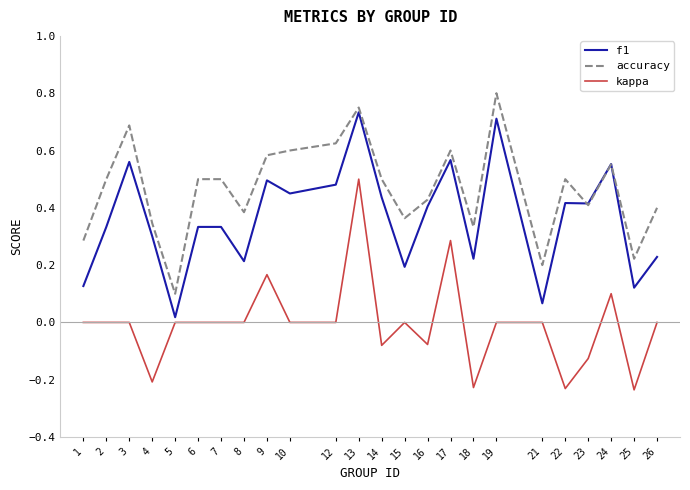

At which category is the sum across all series the highest?

13